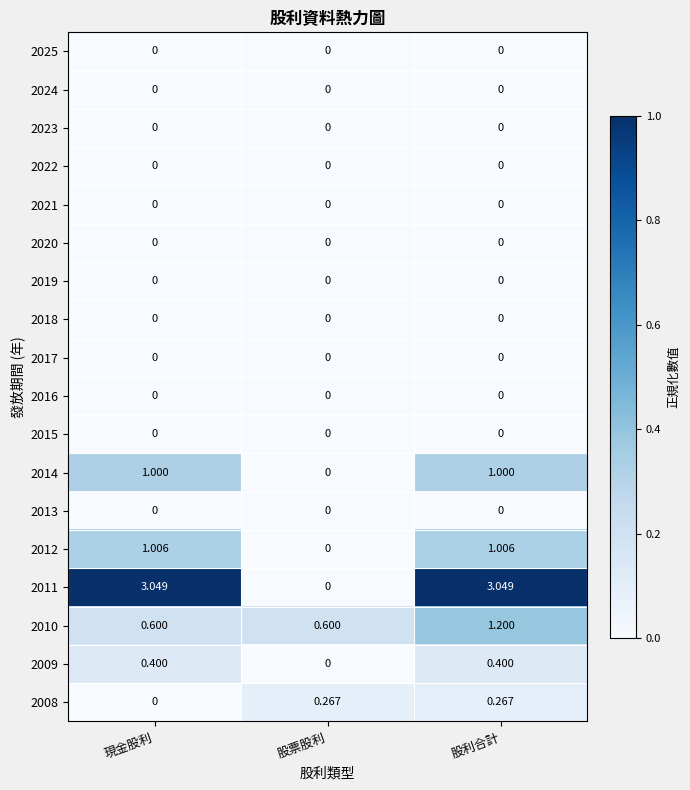

Where is 2012 nearest to the value 0?

股票股利